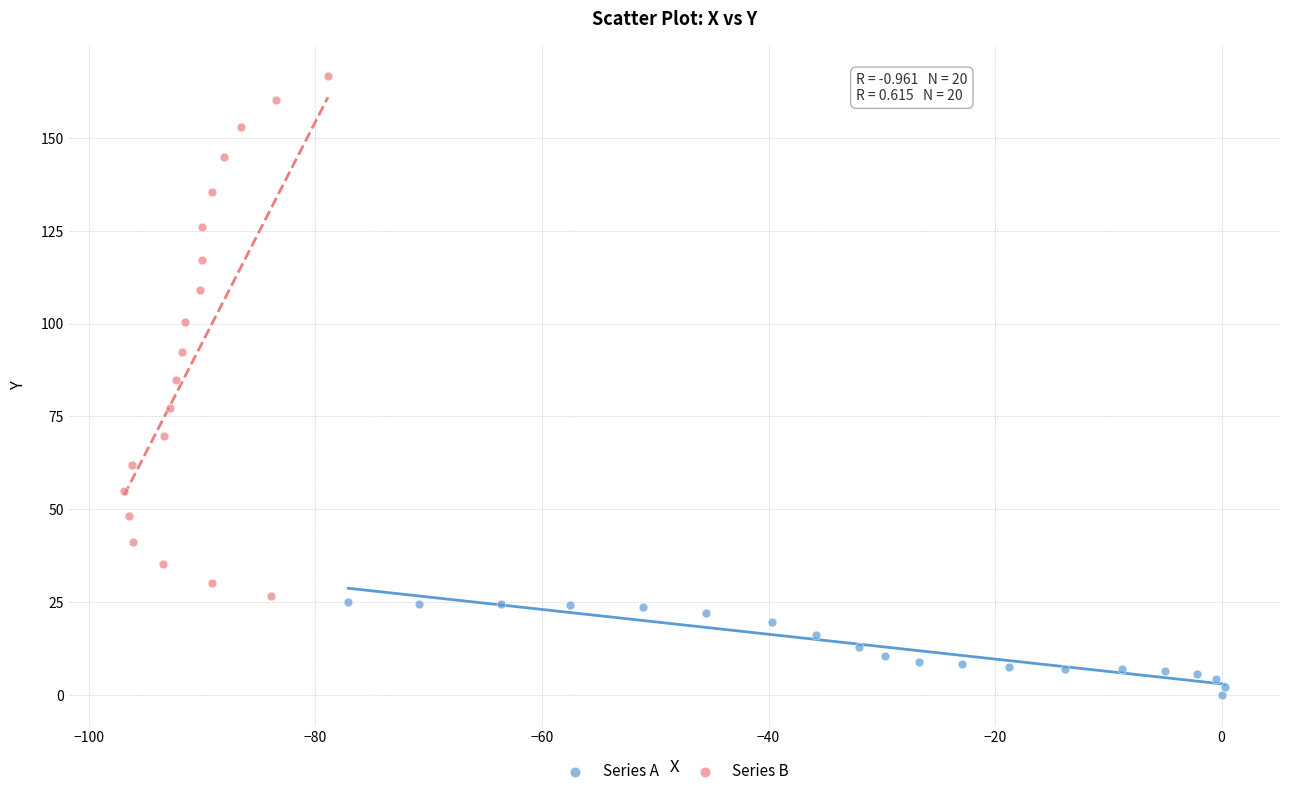

Which series contains the lowest Y value?

Series A